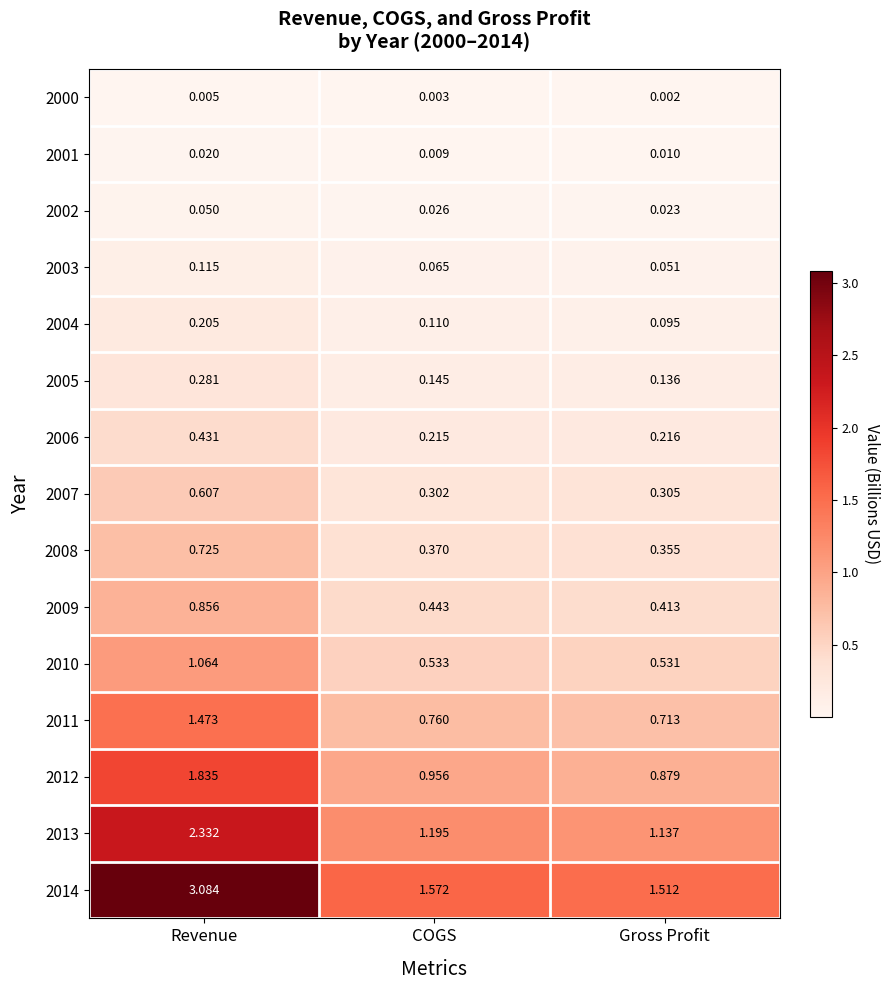

At which category is the sum across all series the highest?

Revenue